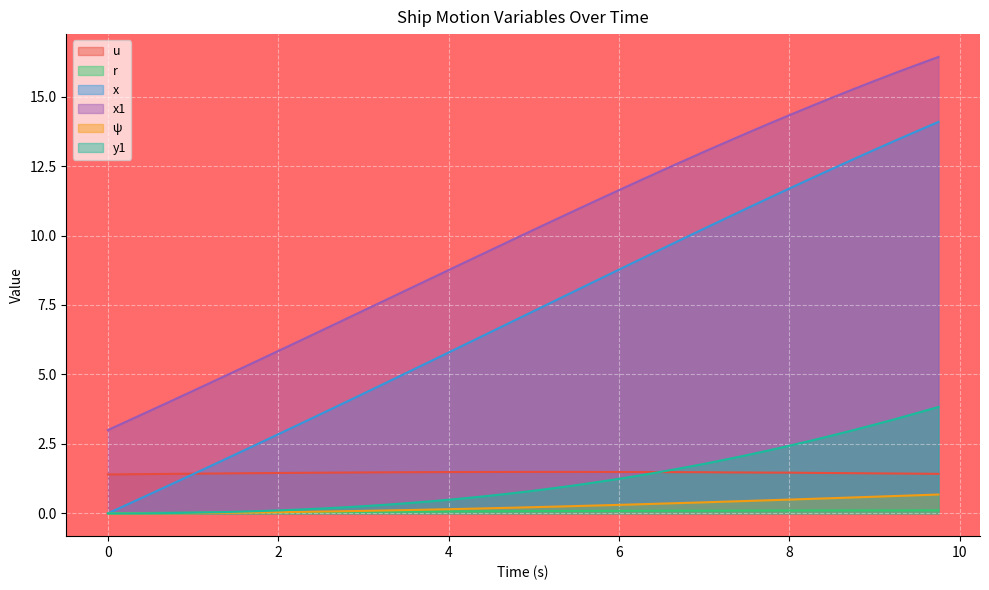

True or false: x has a value of 2.3 at 3.0.

False